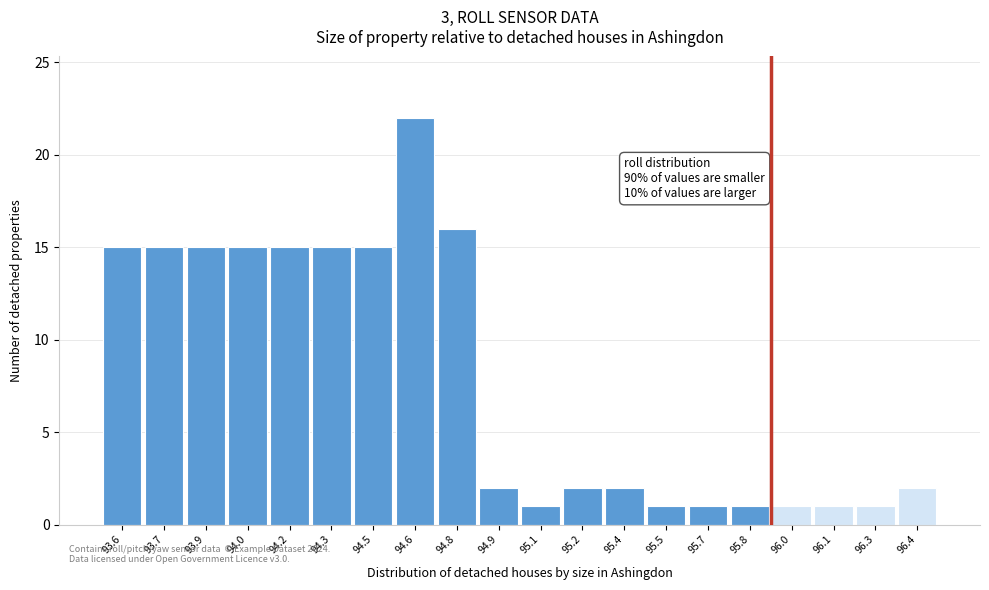

Reading left to right, what are all the values shown in this chart?

93.6=15	93.7=15	93.9=15	94.0=15	94.2=15	94.3=15	94.5=15	94.6=22	94.8=16	94.9=2	95.1=1	95.2=2	95.4=2	95.5=1	95.7=1	95.8=1	96.0=1	96.1=1	96.3=1	96.4=2